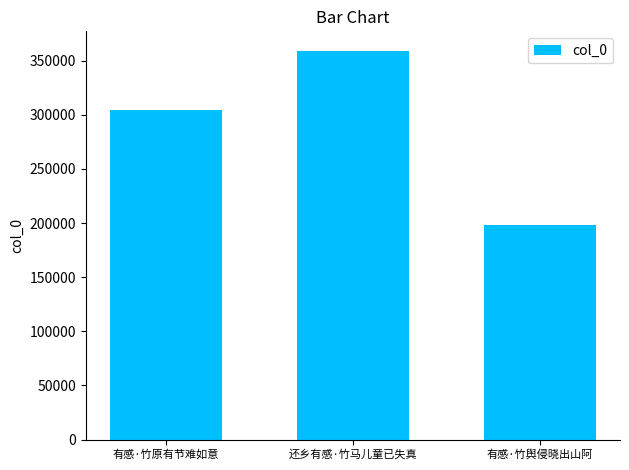

Are the bars grouped side by side (vs. stacked)?

No